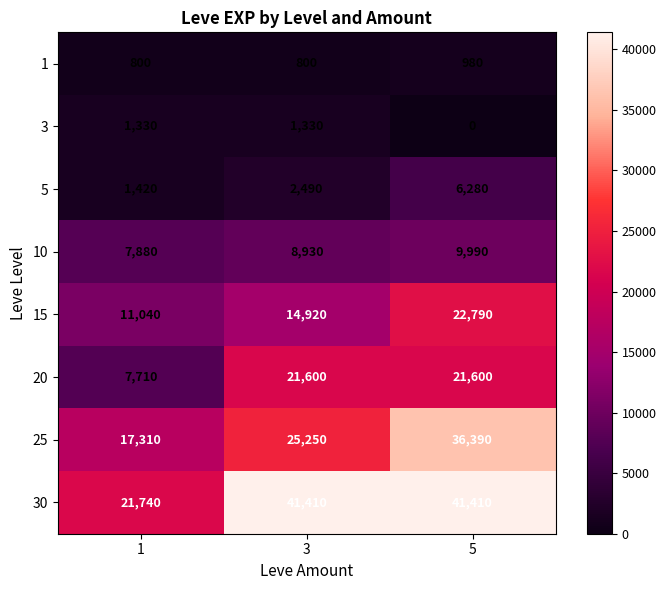

How many 20 values are between 7710 and 21600?

3